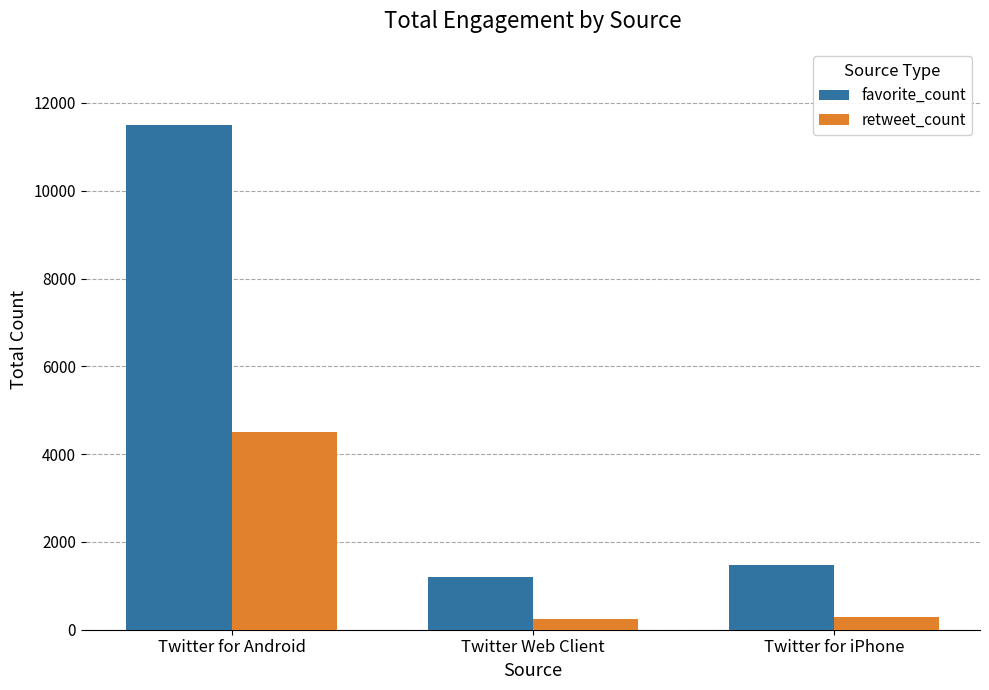

The favorite_count series shows 1199 at Twitter Web Client. True or false?

True